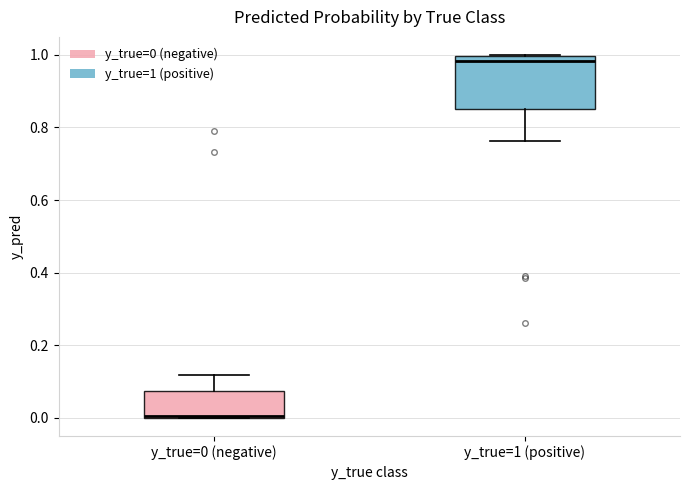

Which box is the tallest, from its lower edge to its upper edge?

y_true=1 (positive)